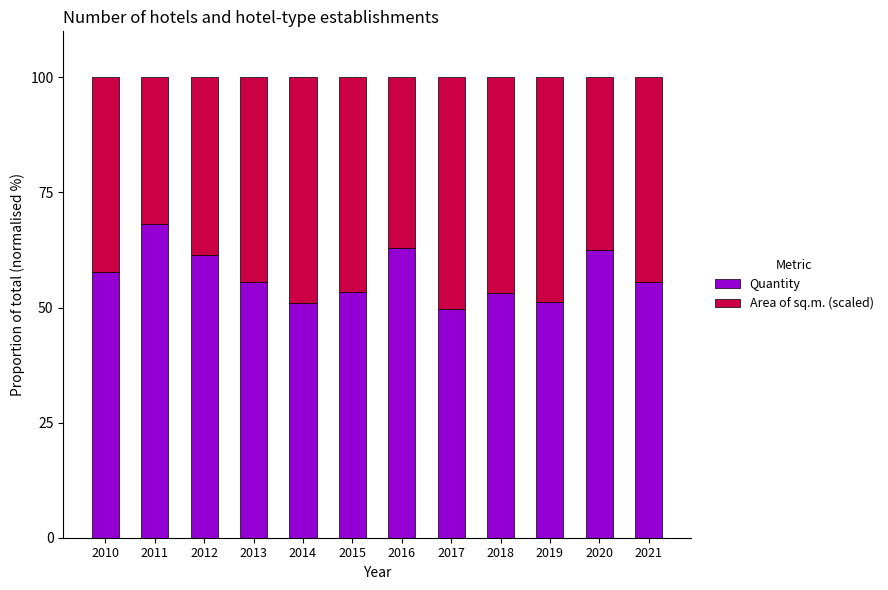

What is the approximate value of Quantity at 2013?

55.5